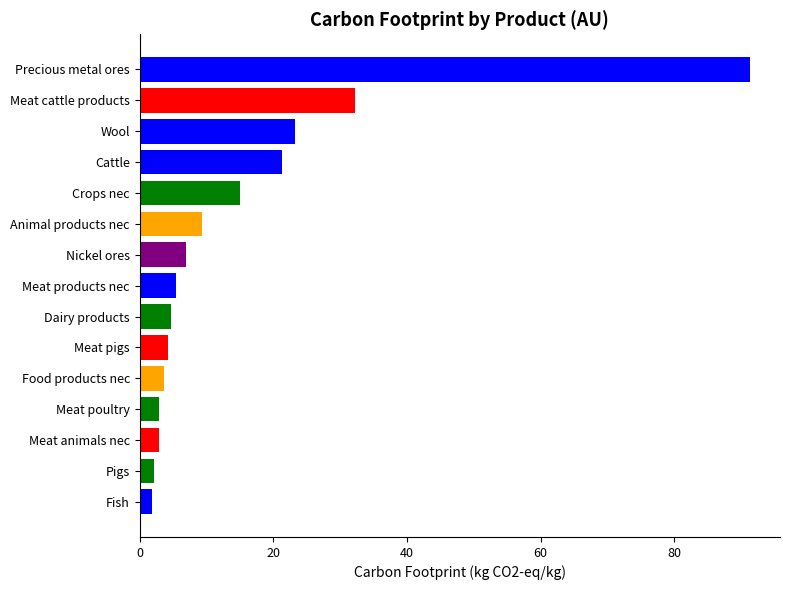

What is the difference between the maximum and minimum values?

89.3